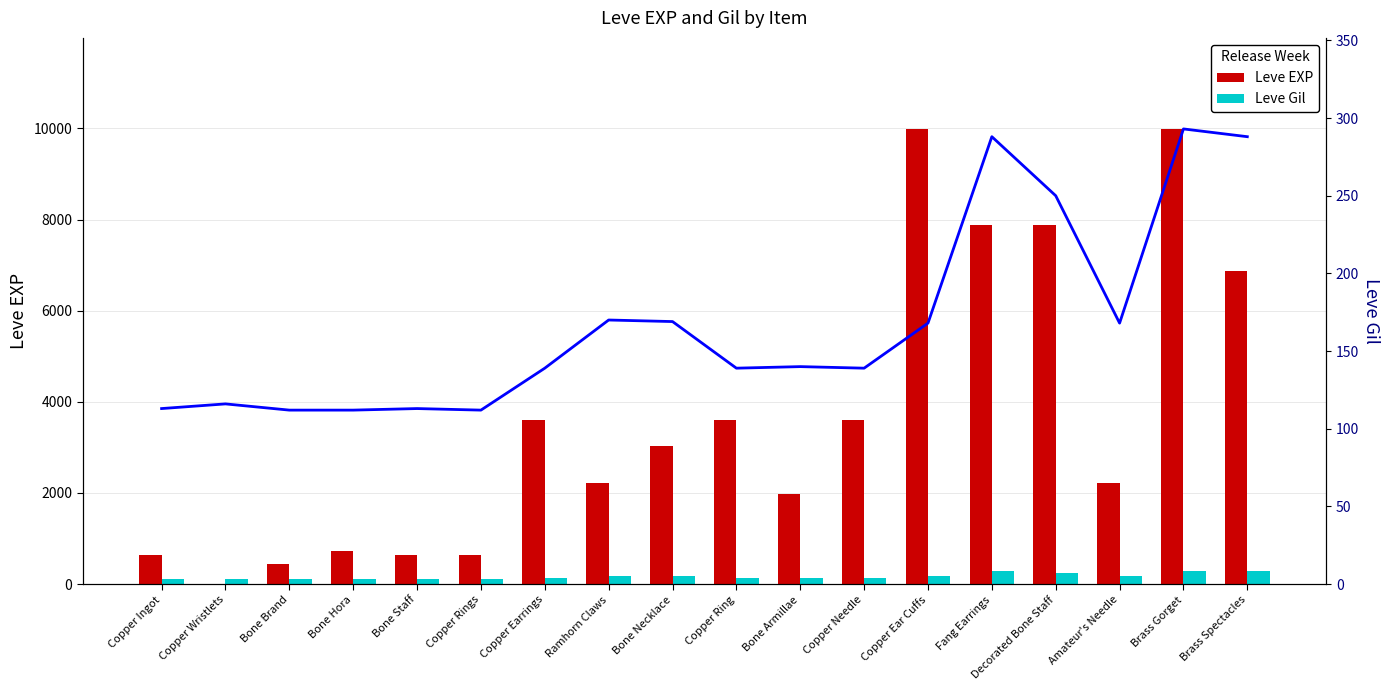

What is the difference between the Leve Gil values at Bone Necklace and Bone Staff?

56